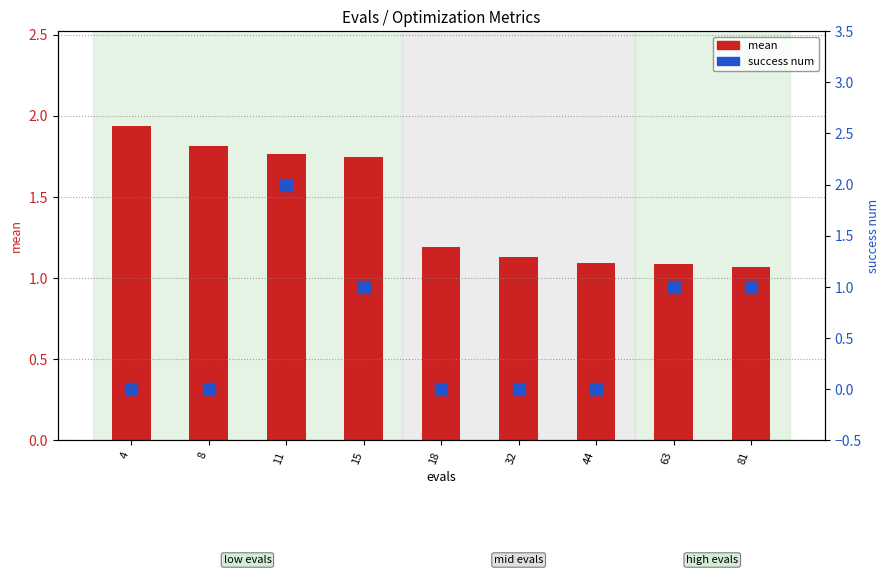

What are all the series names shown in the legend?

mean, success num